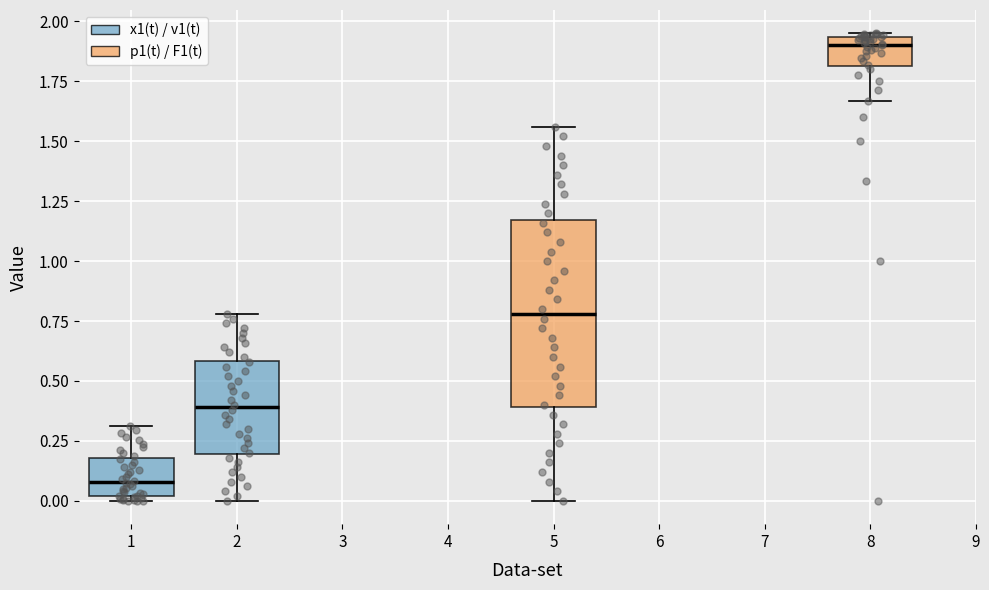

Where does the median line of the box at x = 2 sit on the y-axis? The values are not printed on the chart, so give them approximately, as read against the axis.

0.40